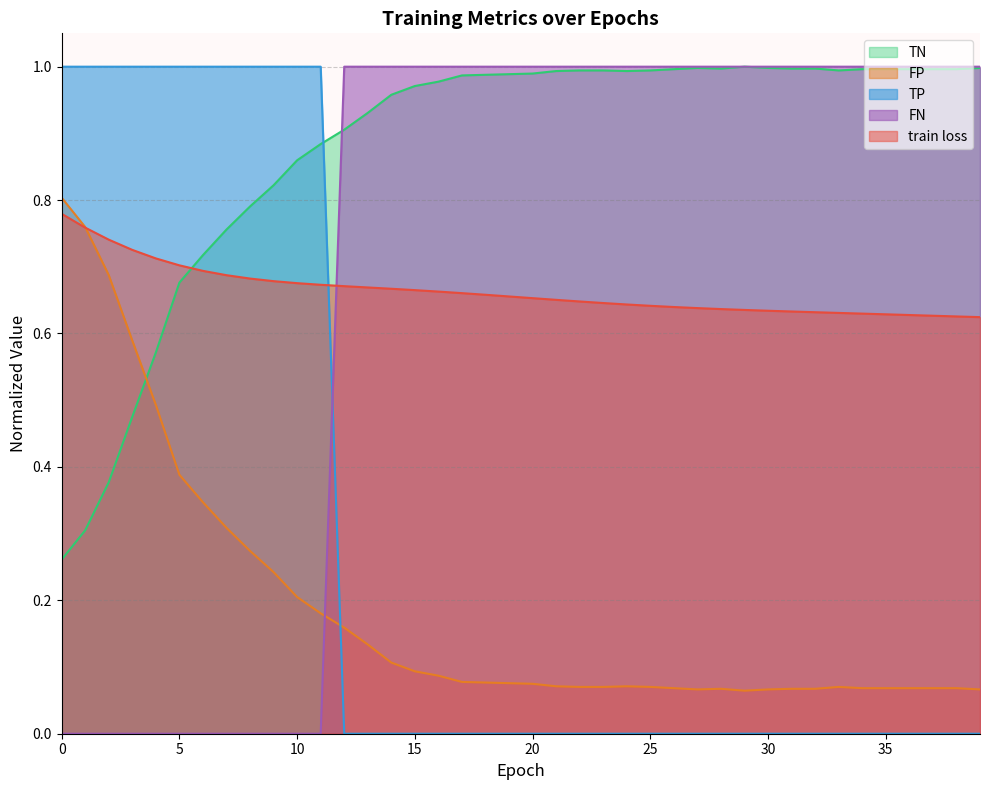

What is the value of the train loss point at the 34th from the left?

0.6